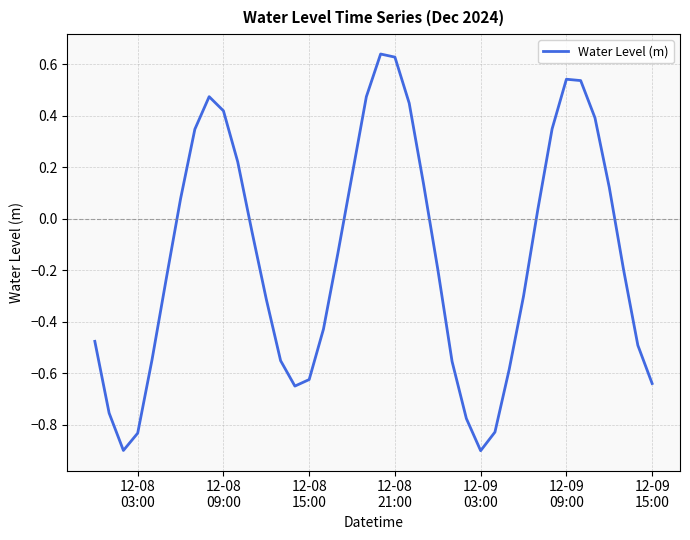

What is the smallest value displayed?

-0.9